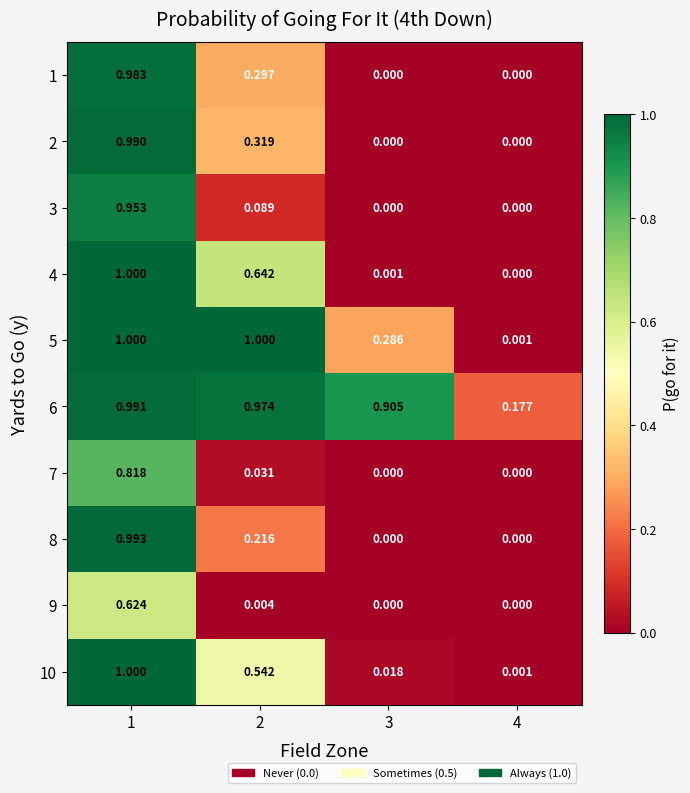

Which series has the largest range (max minus min)?

4